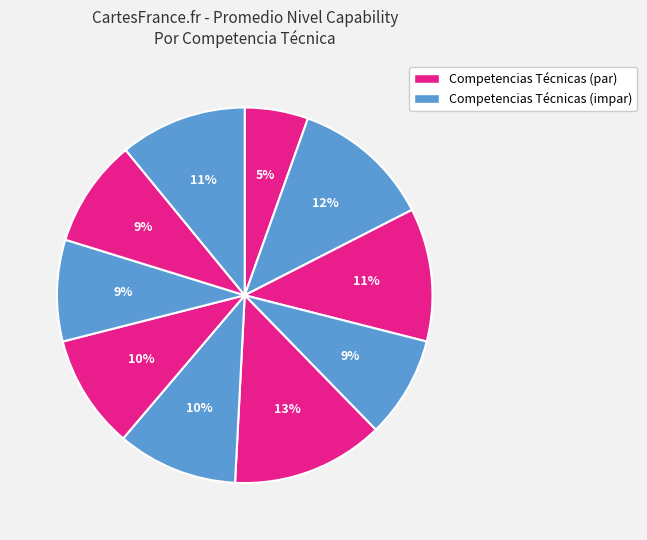

How many segments does this pie chart have?

10